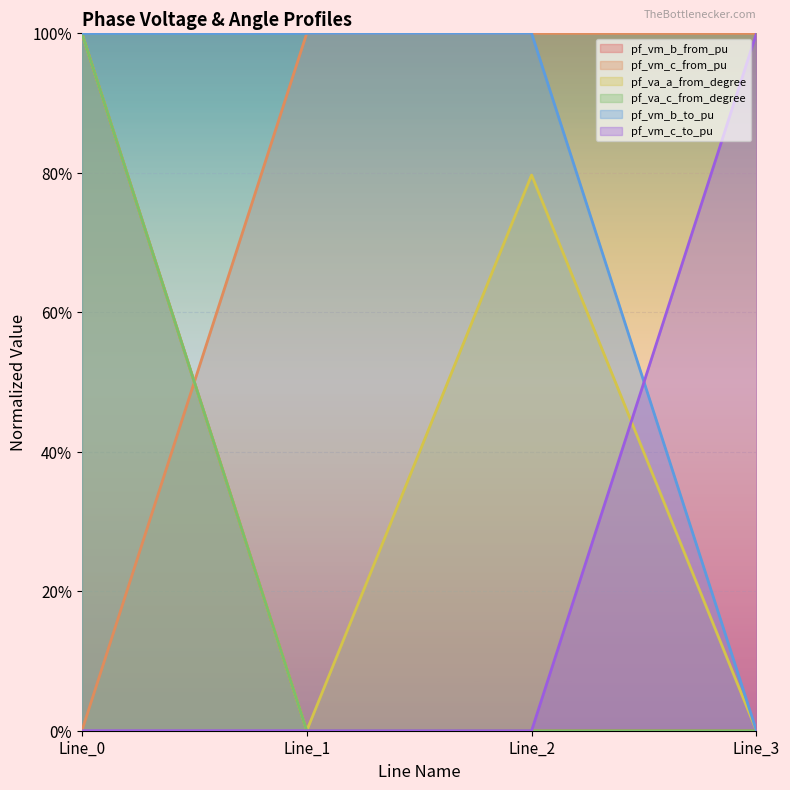

True or false: pf_va_c_from_degree has a value of 0.0 at Line_2.

True